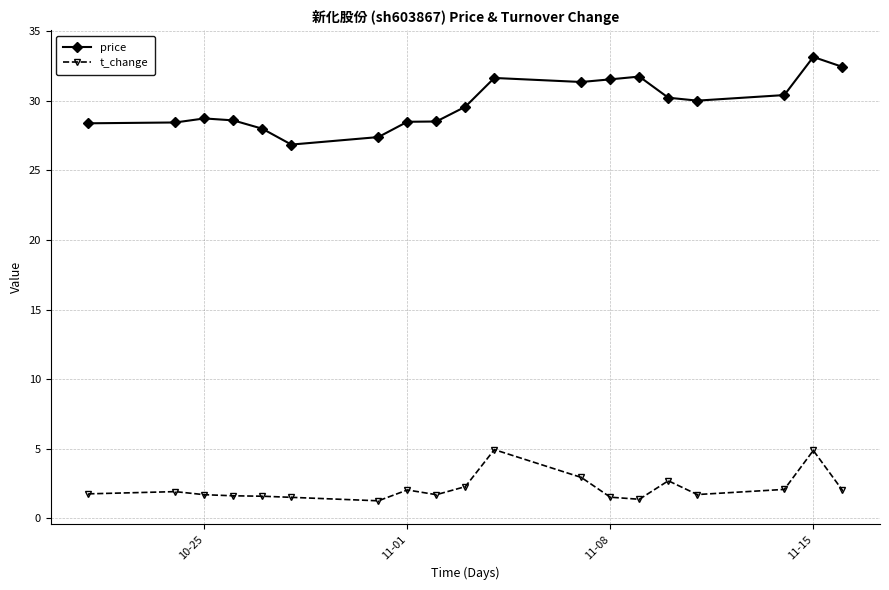

Does the chart display data point markers on the line(s)?

Yes